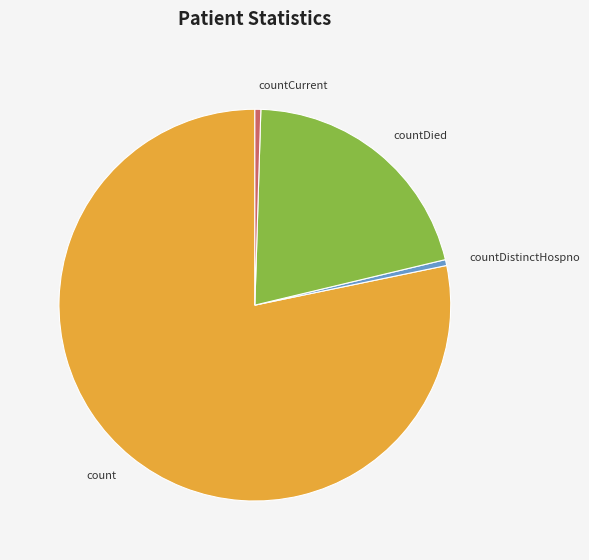

True or false: count accounts for 78% of the total.

True